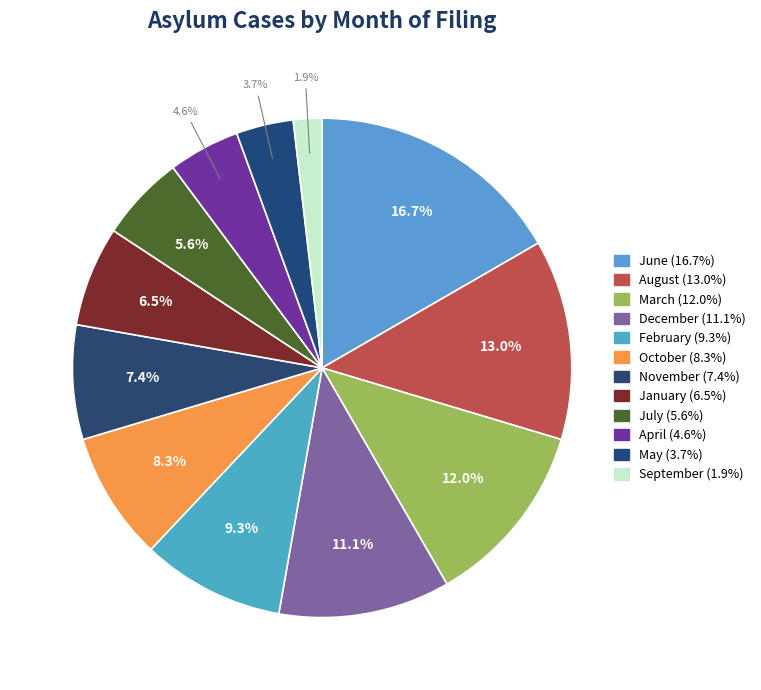

Does any single category account for the majority?

No